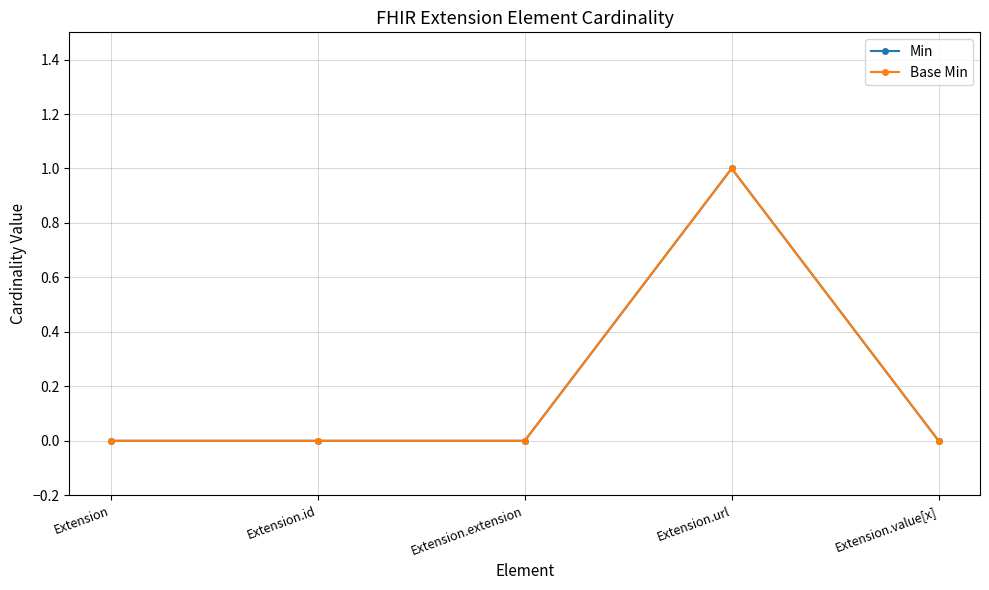

Is this an area chart (filled region under the line)?

No